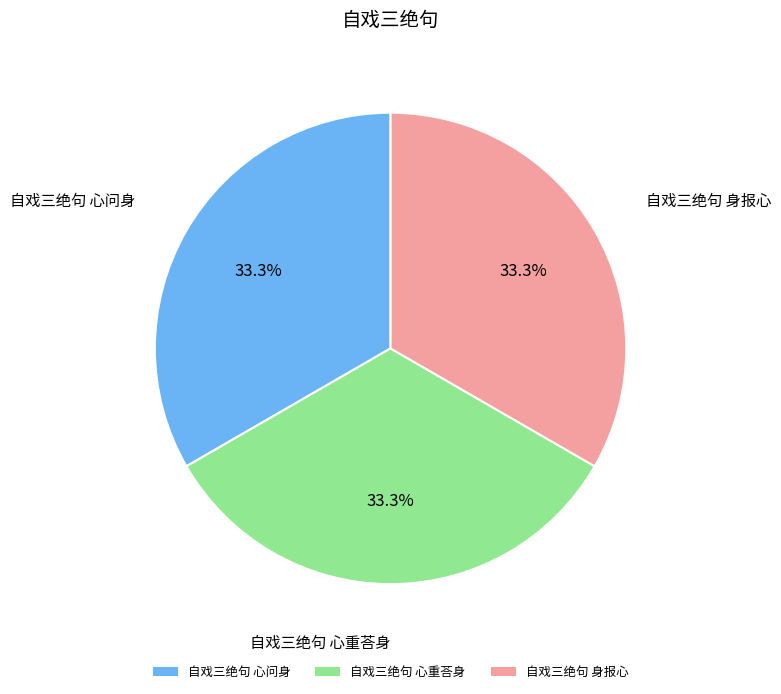

Approximately how many times larger is the value at 自戏三绝句 身报心 compared to 自戏三绝句 心重荅身?

1.0